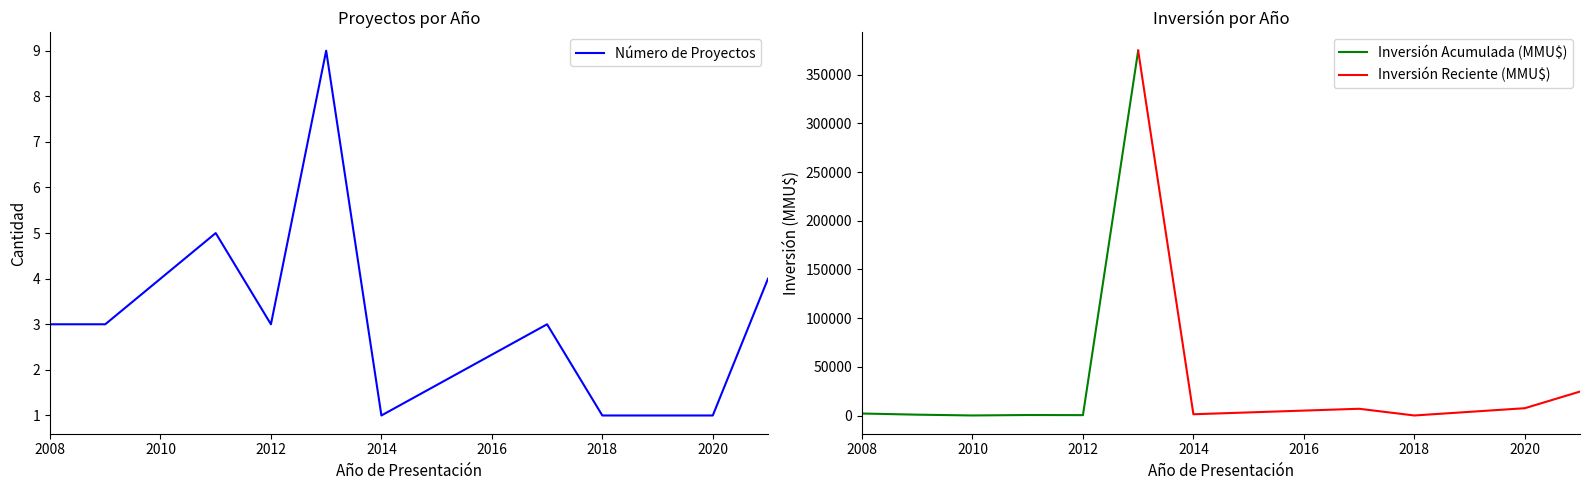

Which series has the widest spread of values?

Inversión (MMU$)